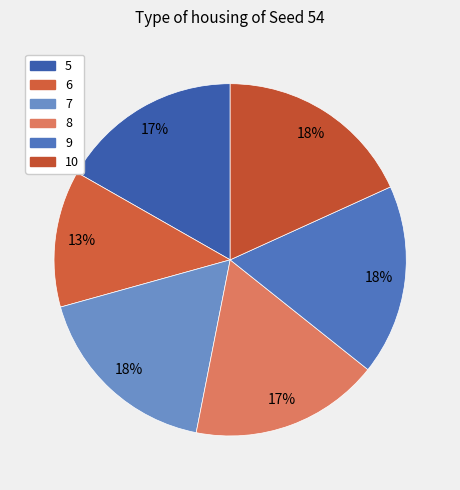

True or false: 8 accounts for 8% of the total.

False